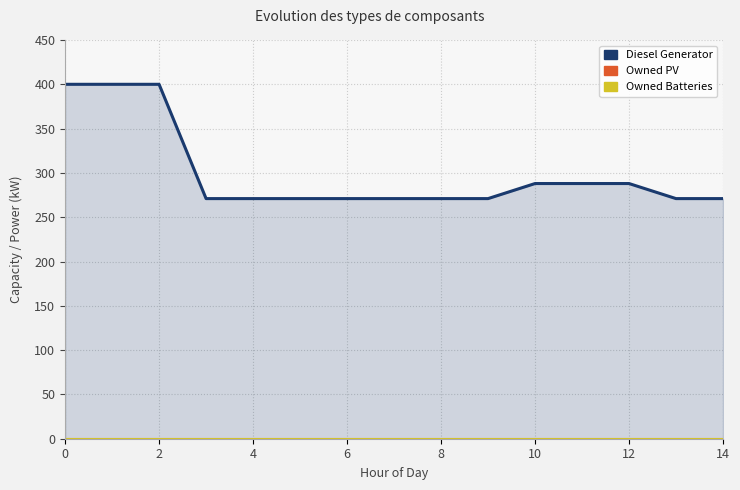

What is the label of the 5th point from the left?

4